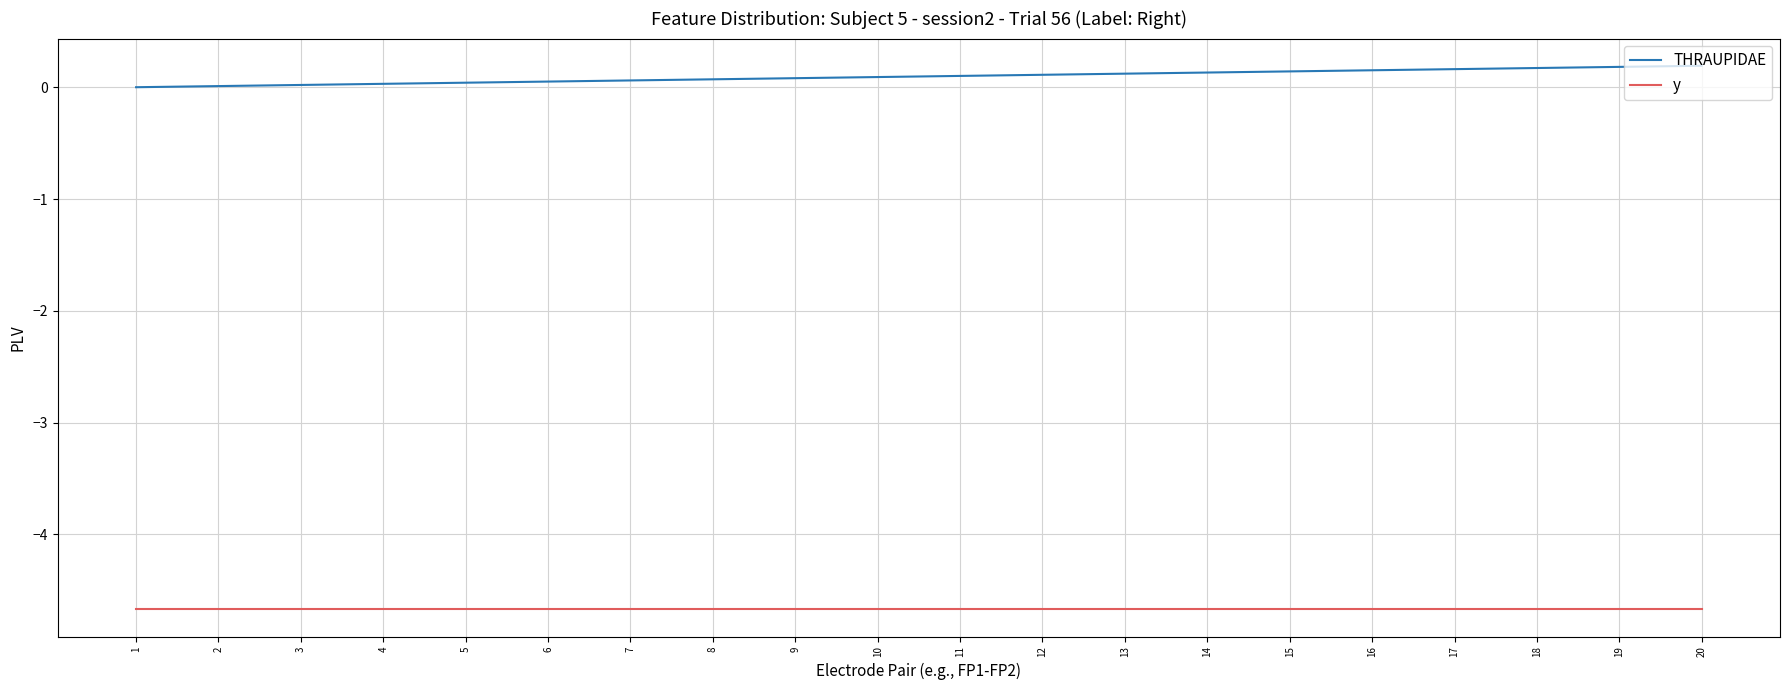

At how many categories does at least one series exceed -1?

20